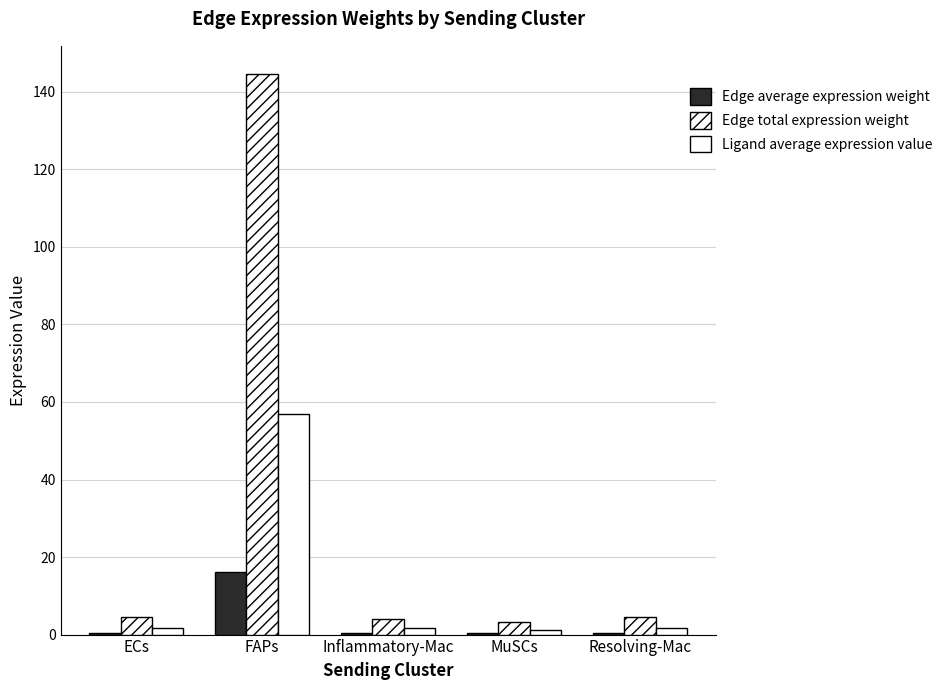

What is the sum of all Edge average expression weight values?

17.9